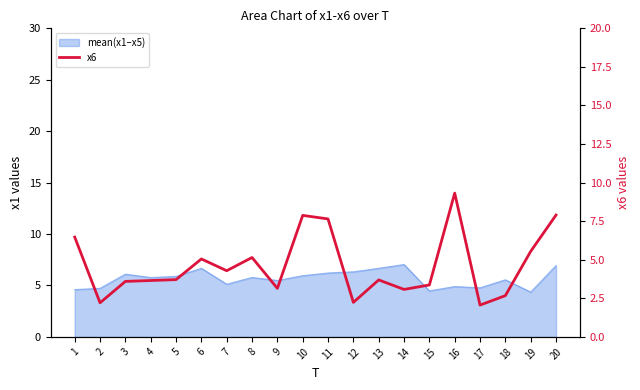

Is it true that the value at 5 is 3.7?

True